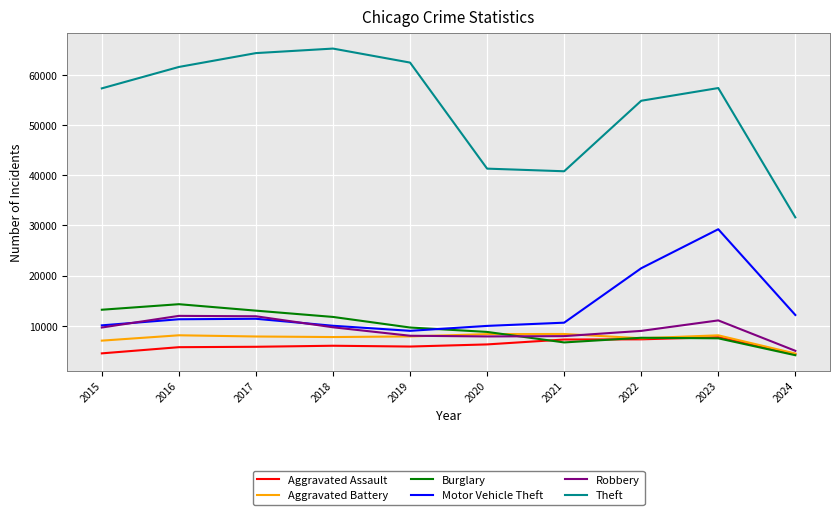

List the series in order of their peak value, highest first.

Theft, Motor Vehicle Theft, Burglary, Robbery, Aggravated Battery, Aggravated Assault